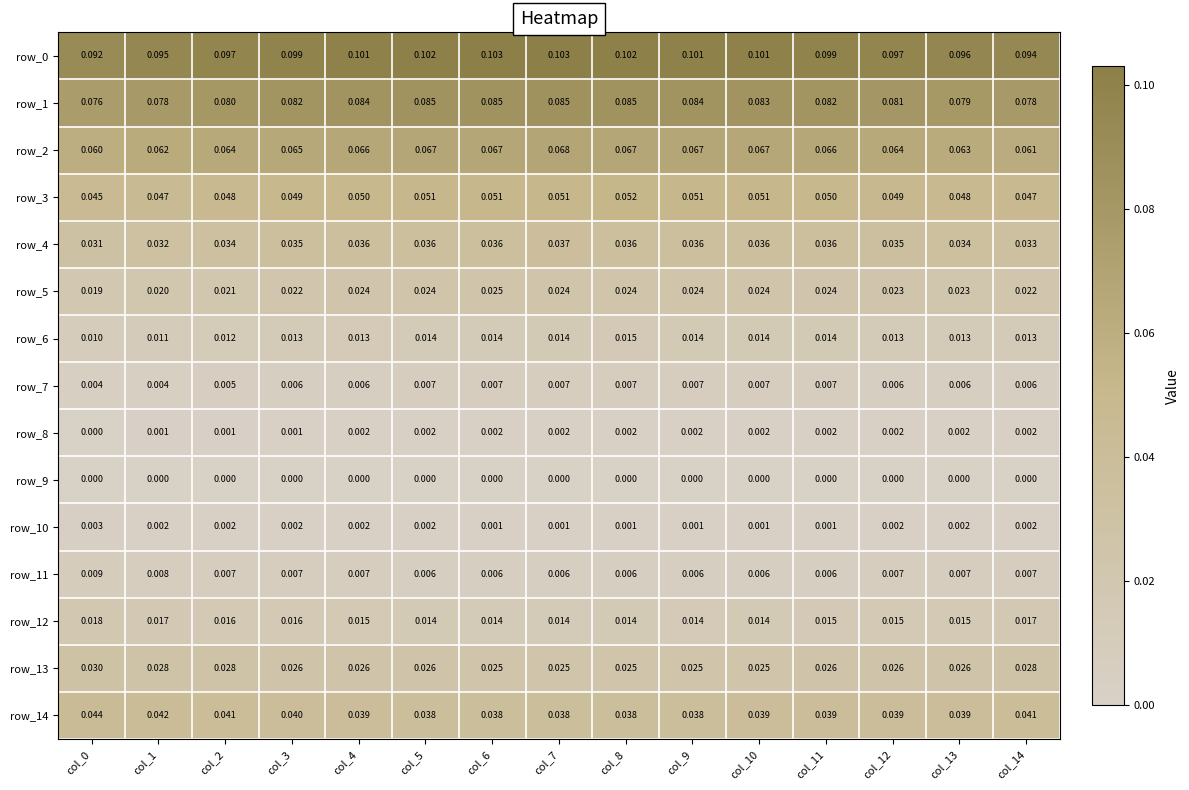

Is the value of row_9 at col_1 greater than the value of row_11 at col_5?

No